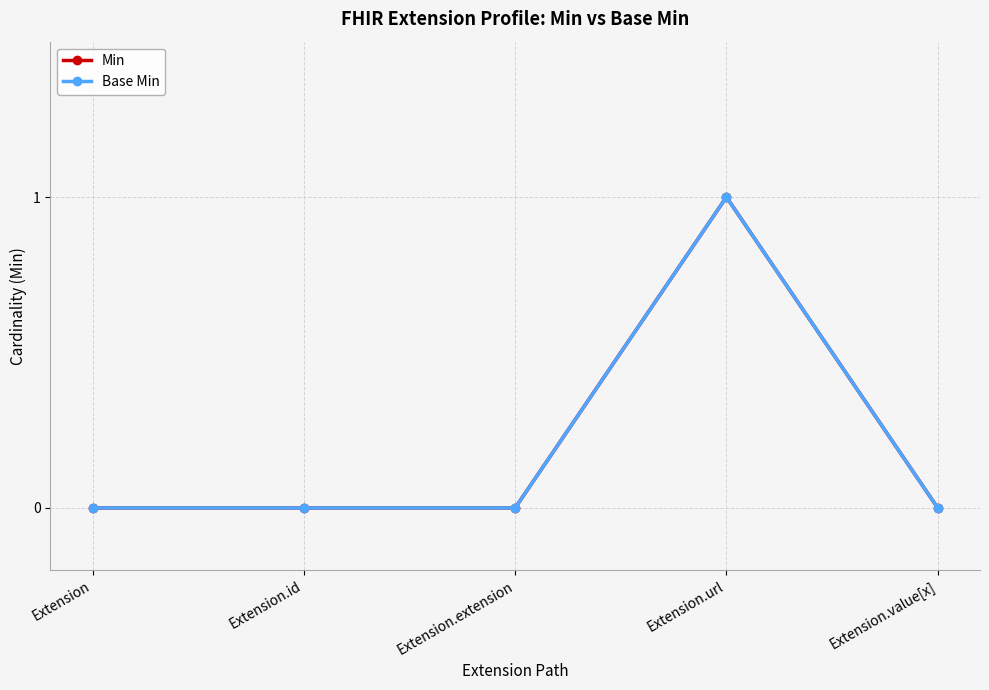

Is this an area chart (filled region under the line)?

No